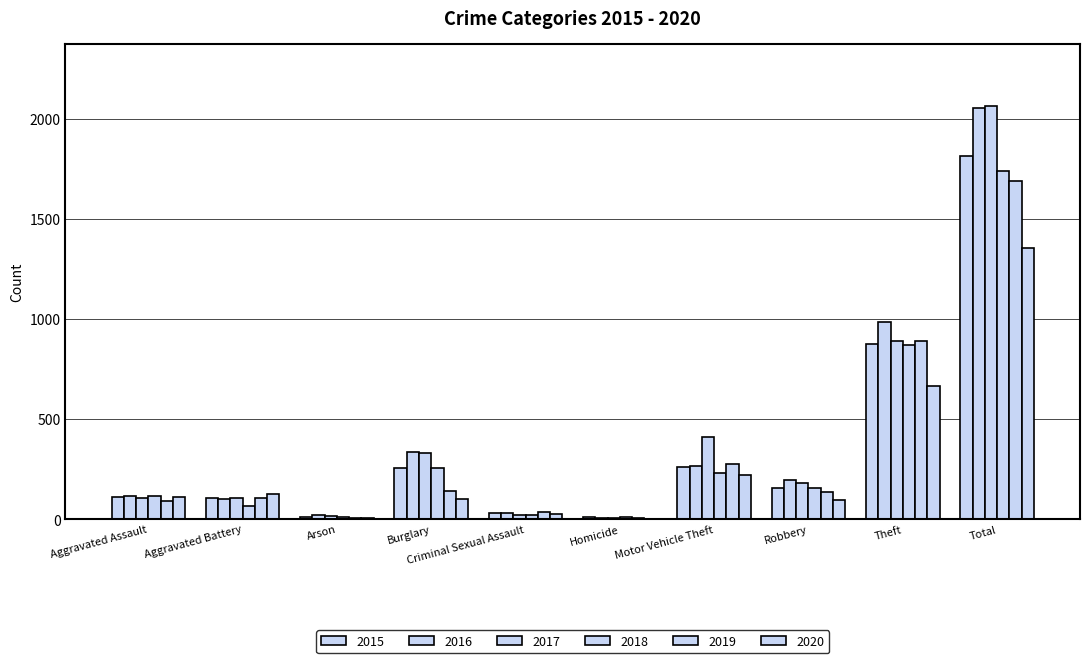

What is the average value of the 2019 series?

337